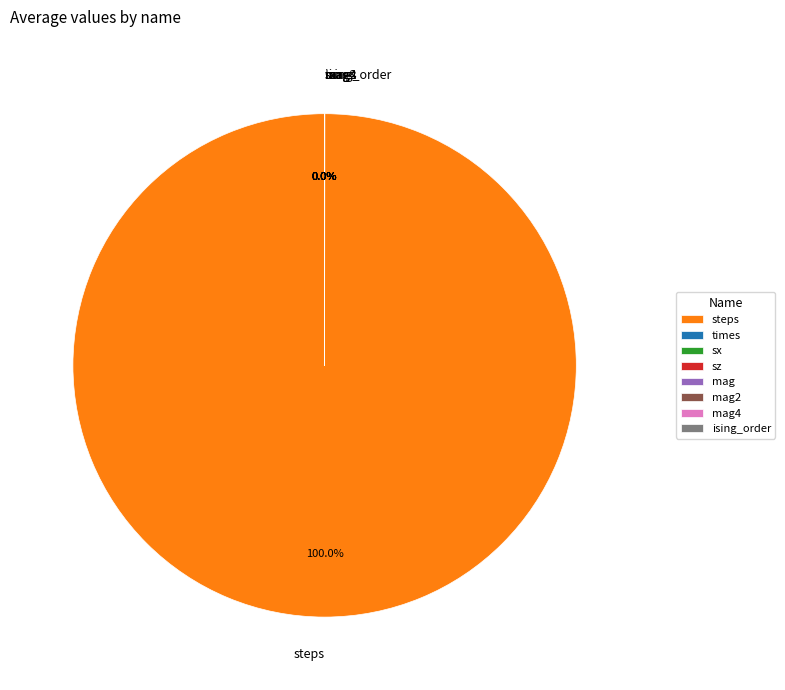

The ising_order slice represents 5% of the pie. True or false?

False